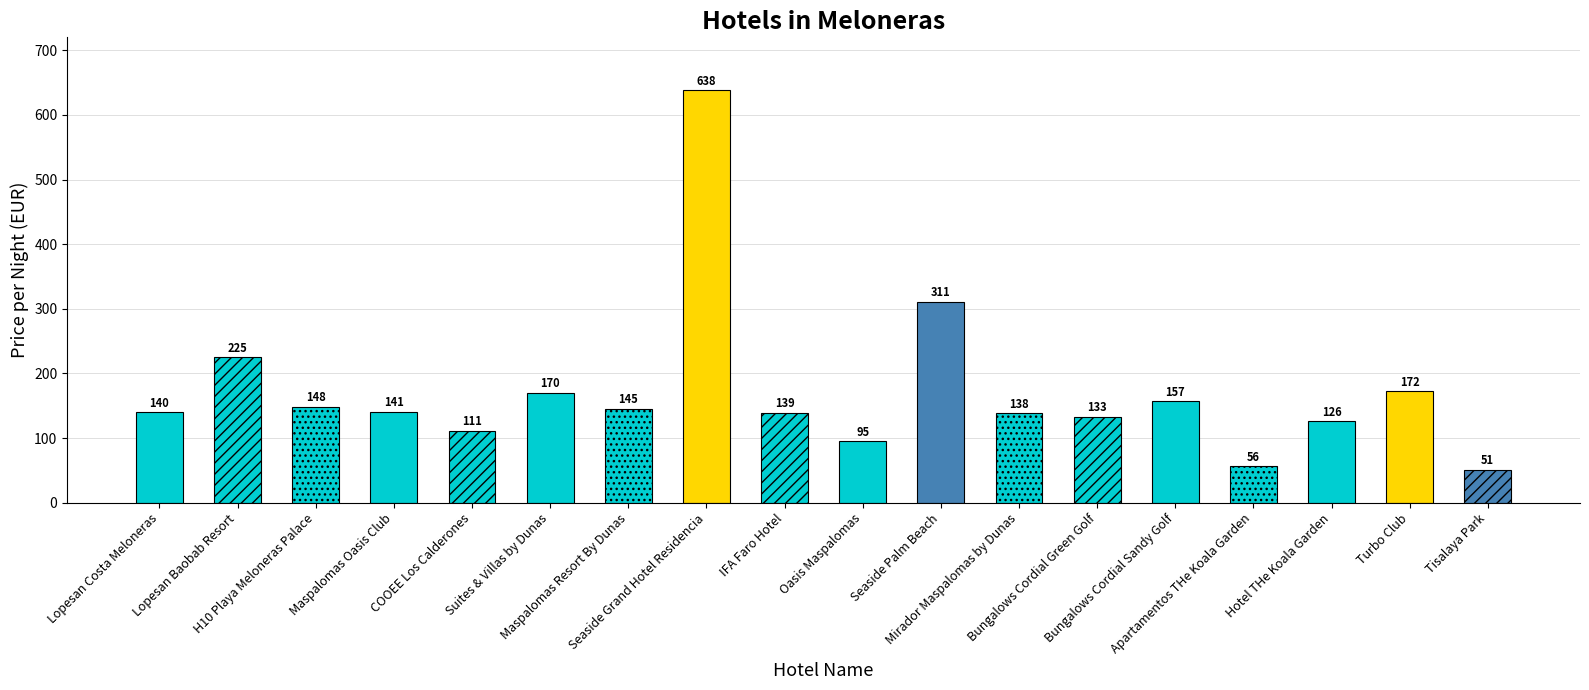

What is the change in value from Lopesan Costa Meloneras to Maspalomas Oasis Club?

+1